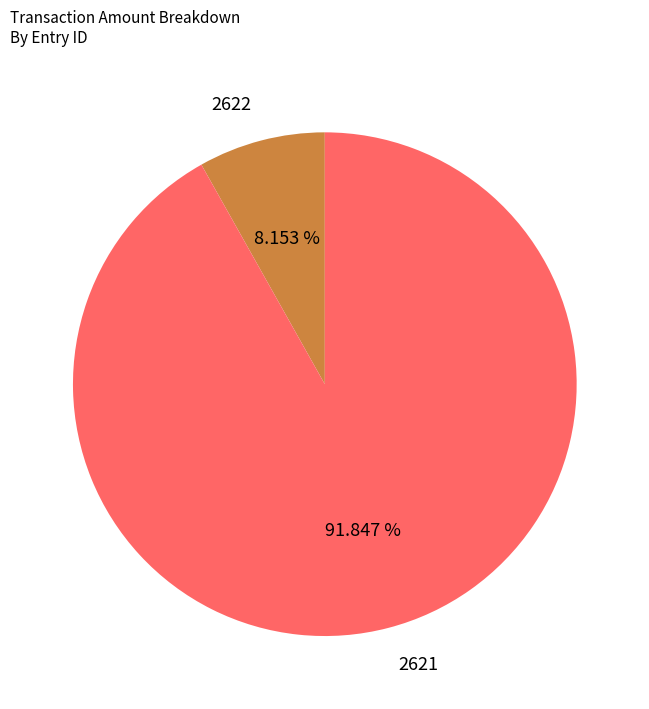

To the nearest percent, what is the difference between the 2621 and 2622 slice percentages?

84%